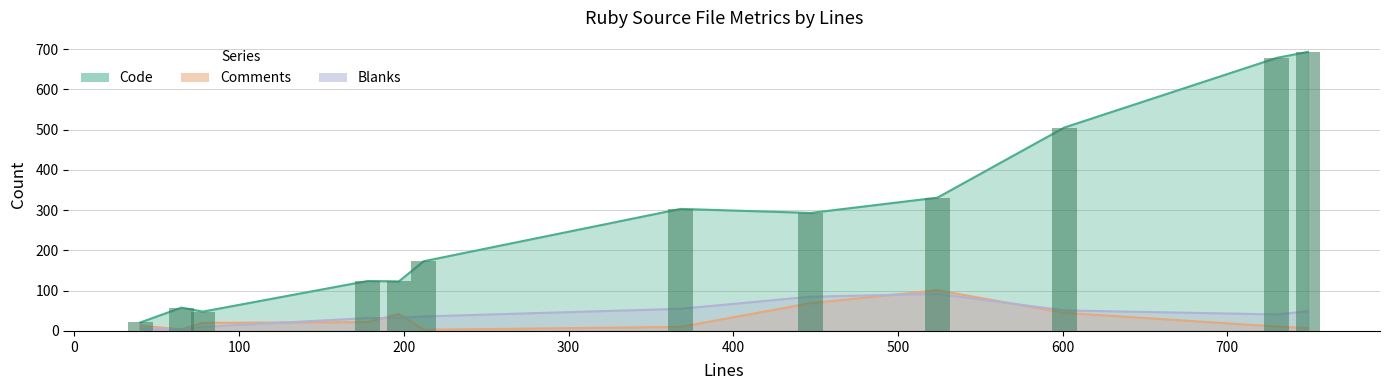

Reading left to right, list all the values displayed in this chart.

Code: utils.rb=505	spec_utils.rb=693	spec_session_pool.rb=173	spec_multipart.rb=678	request.rb=331	pool.rb=48	parser.rb=303	multipart.rb=58	media_type.rb=21	id.rb=293	file.rb=124	cookie.rb=123
Comments: utils.rb=45	spec_utils.rb=7	spec_session_pool.rb=3	spec_multipart.rb=11	request.rb=101	pool.rb=20	parser.rb=10	multipart.rb=4	media_type.rb=13	id.rb=69	file.rb=22	cookie.rb=42
Blanks: utils.rb=51	spec_utils.rb=49	spec_session_pool.rb=36	spec_multipart.rb=41	request.rb=92	pool.rb=10	parser.rb=55	multipart.rb=3	media_type.rb=6	id.rb=85	file.rb=32	cookie.rb=32